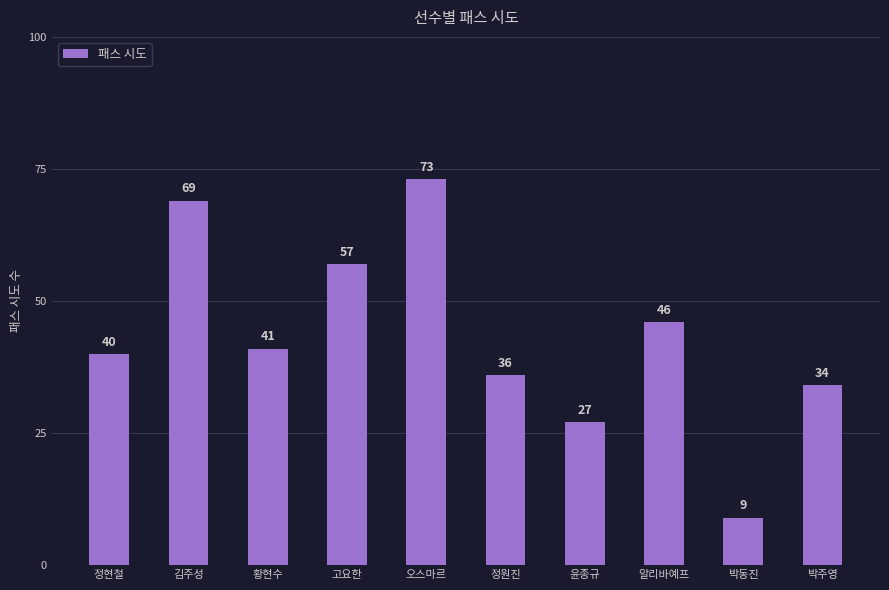

How many data points does each series have?

10